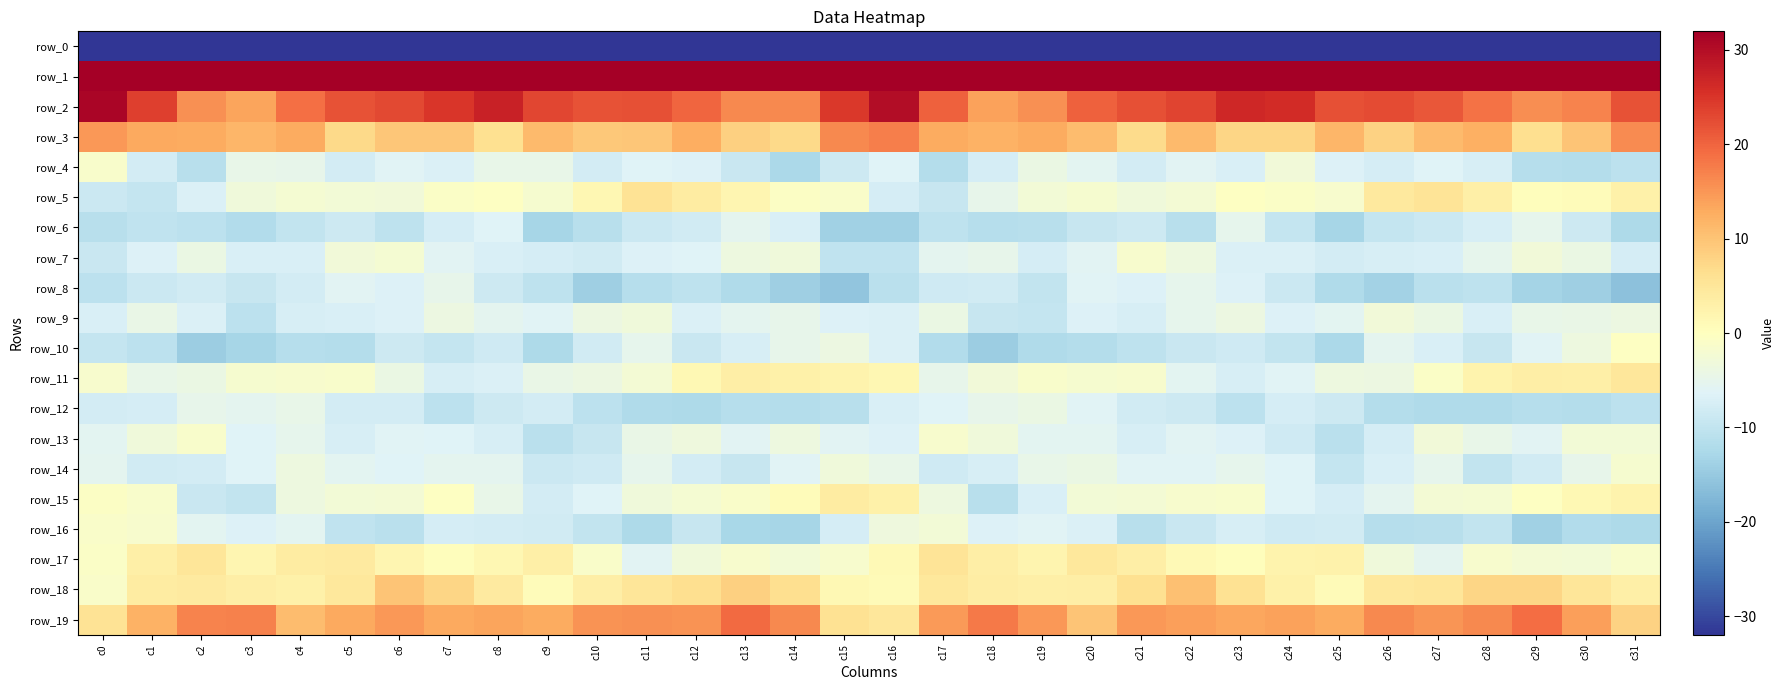

What is the highest value of the row_9 series?

-2.9